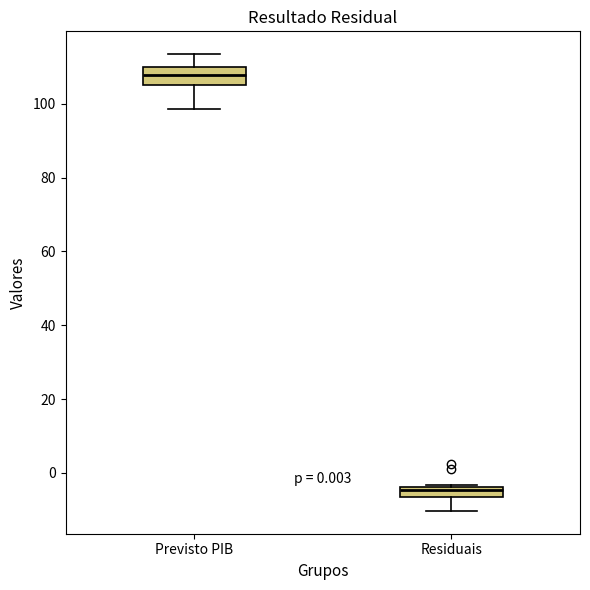

Comparing the boxes themselves (not the whiskers), which one is the tallest?

Previsto PIB